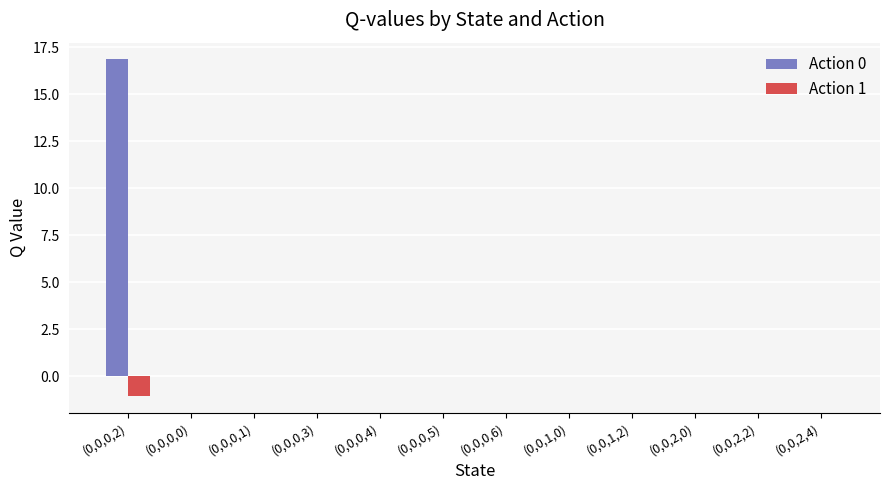

Reading left to right, what are all the values shown in this chart?

Action 0: 16.8	0.0	0.0	0.0	0.0	0.0	0.0	0.0	0.0	0.0	0.0	0.0
Action 1: -1.1	0.0	0.0	0.0	0.0	0.0	0.0	0.0	0.0	0.0	0.0	0.0